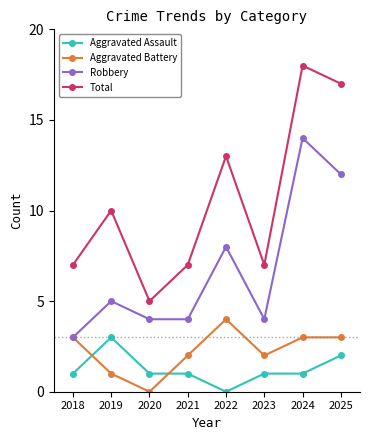

How many series are shown in this chart?

4